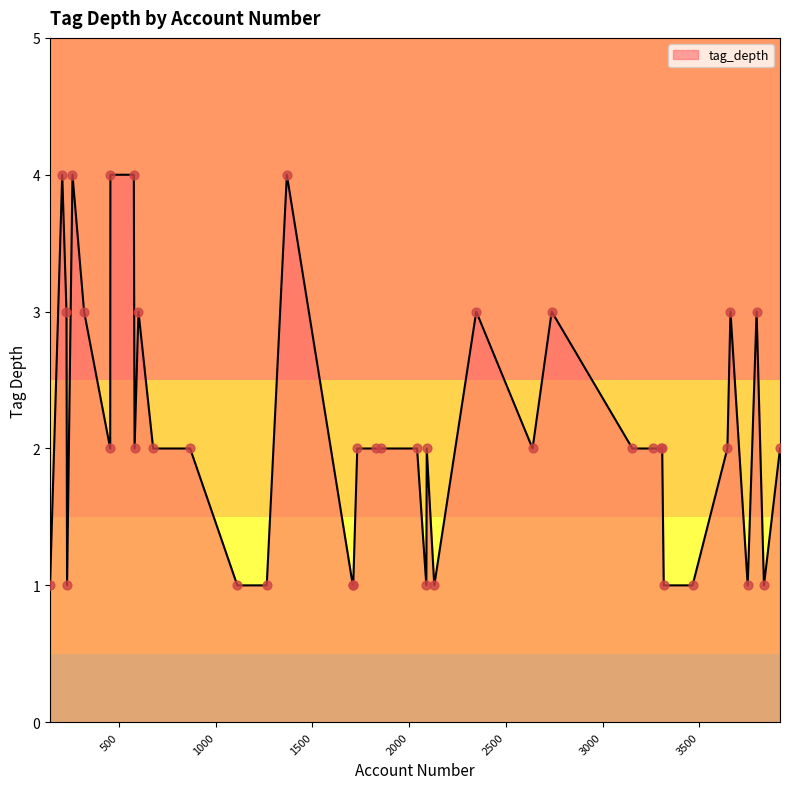

What is the difference between the maximum and minimum values?

3